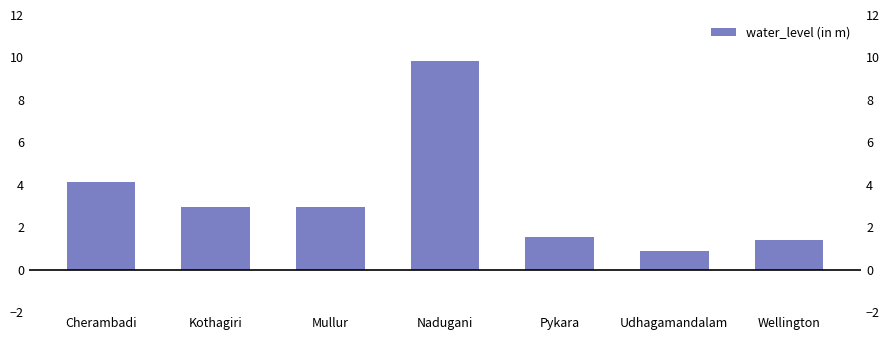

What is the change in value from Pykara to Udhagamandalam?

-0.7